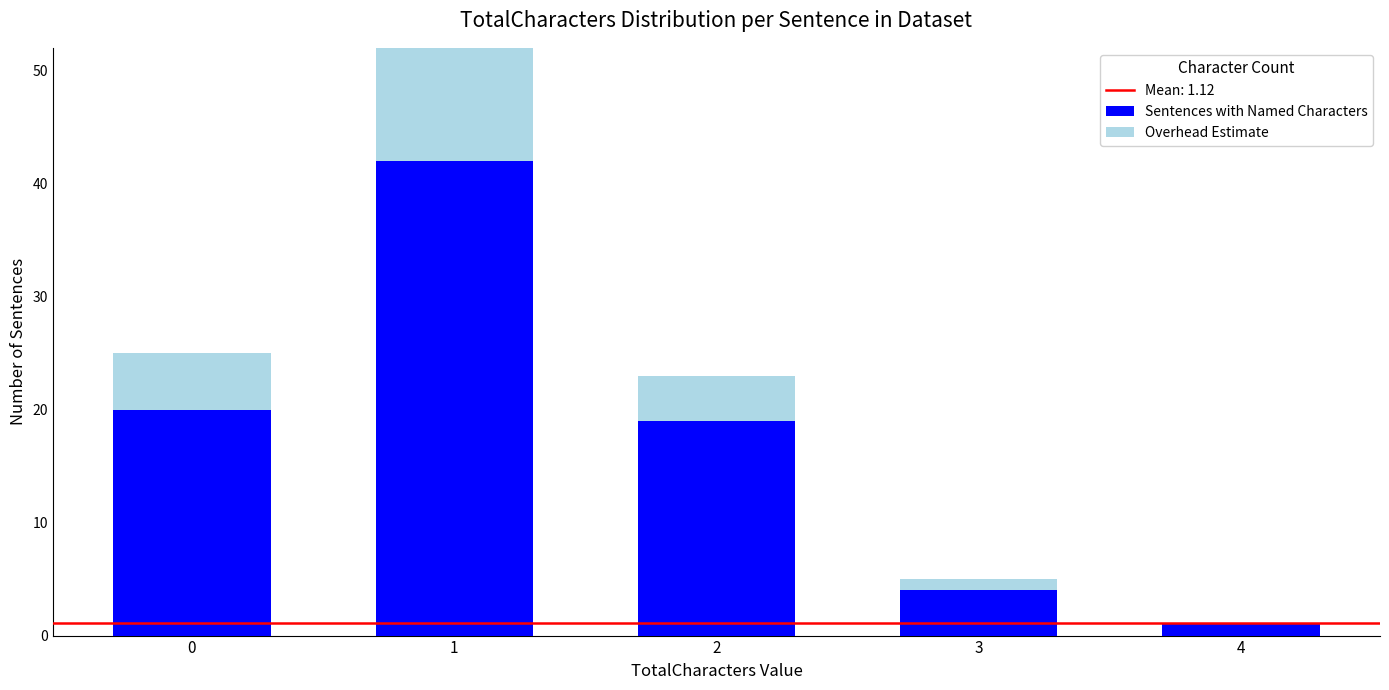

Are the bars horizontal?

No